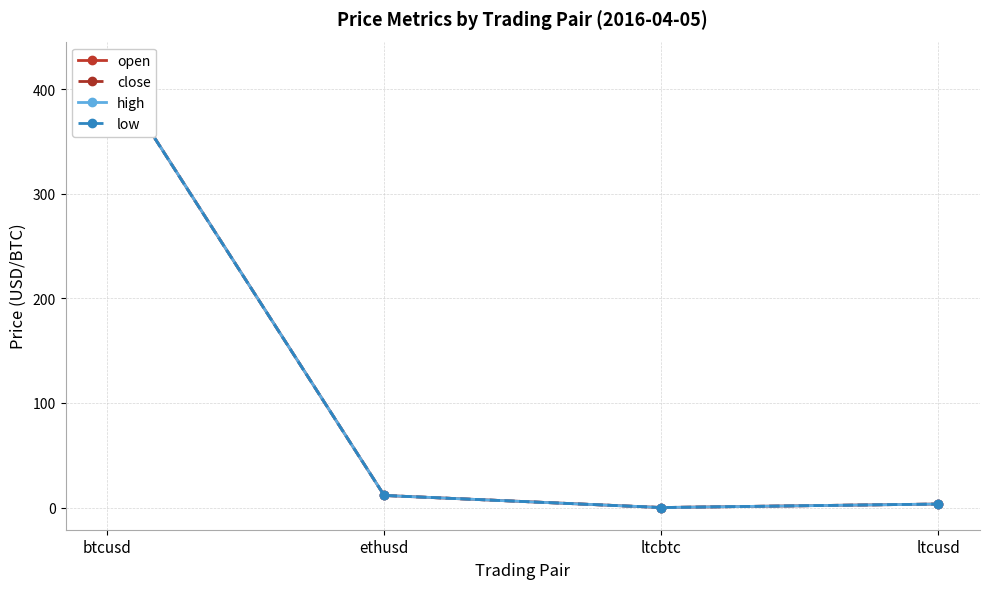

Reading left to right, transcribe all the data shown in this chart.

open: 424.1	11.6	0.0	3.3
close: 424.0	11.6	0.0	3.4
high: 424.1	11.6	0.0	3.4
low: 423.8	11.6	0.0	3.3